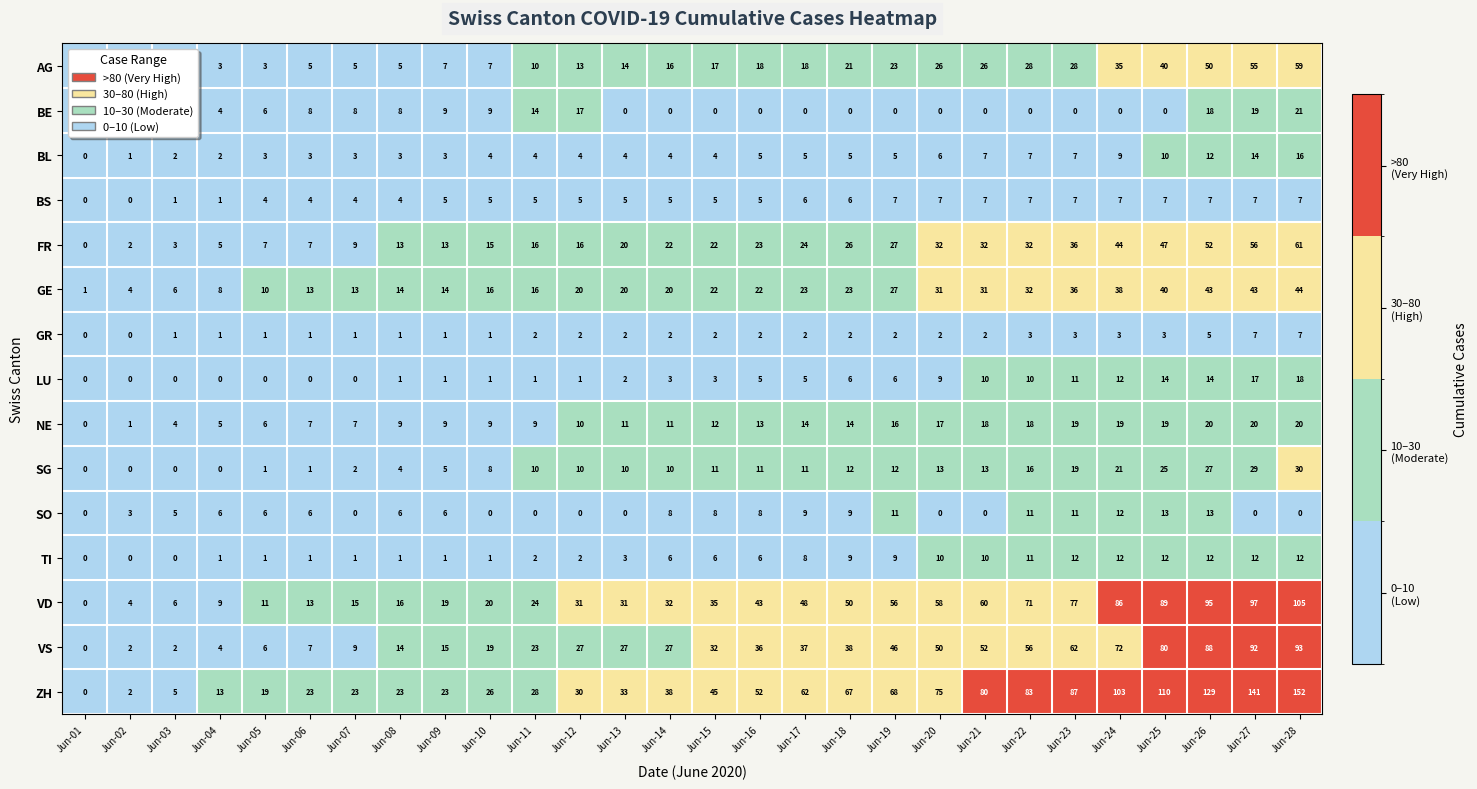

How many values in the VS series are below 32?

14